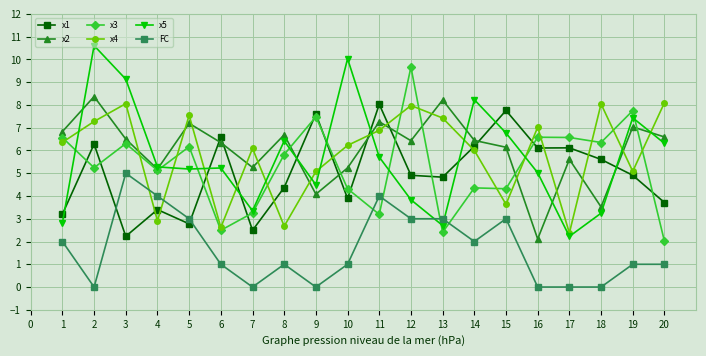

What is the total value across all series at 3?

37.2